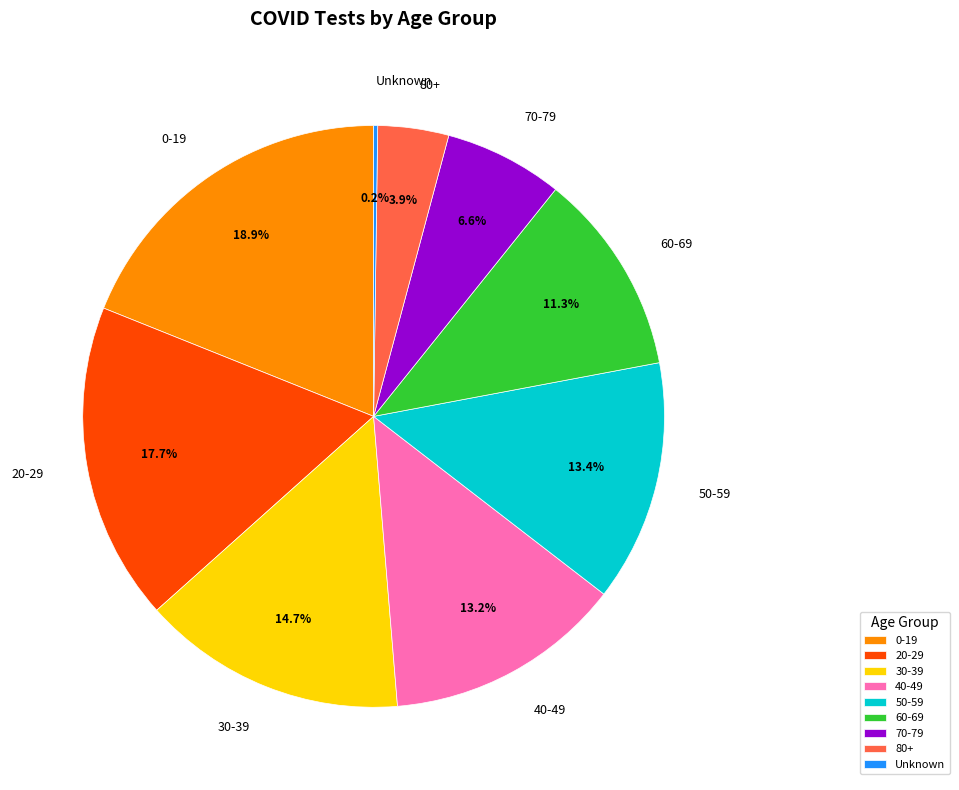

Which has a higher value, 80+ or 60-69?

60-69